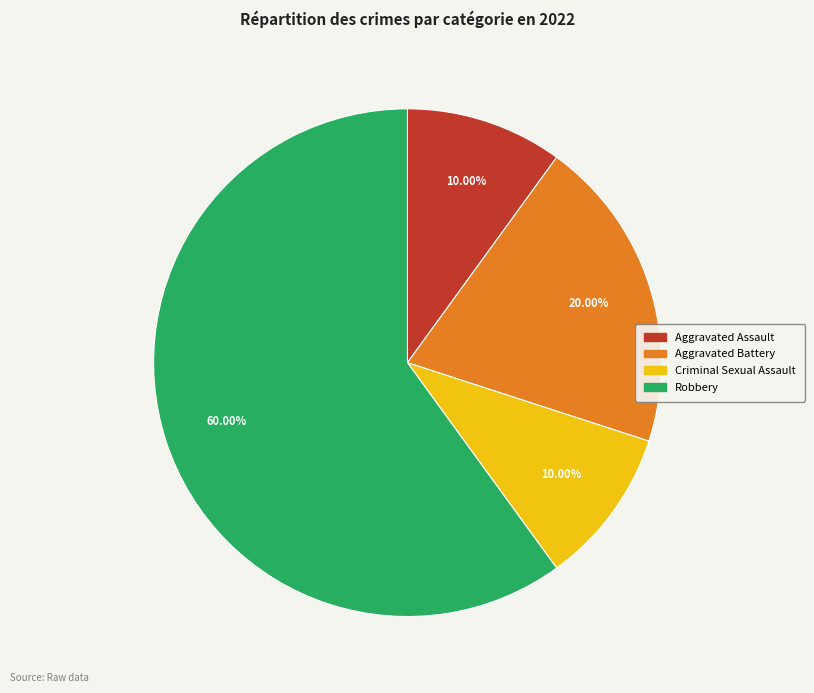

How many segments does this pie chart have?

4